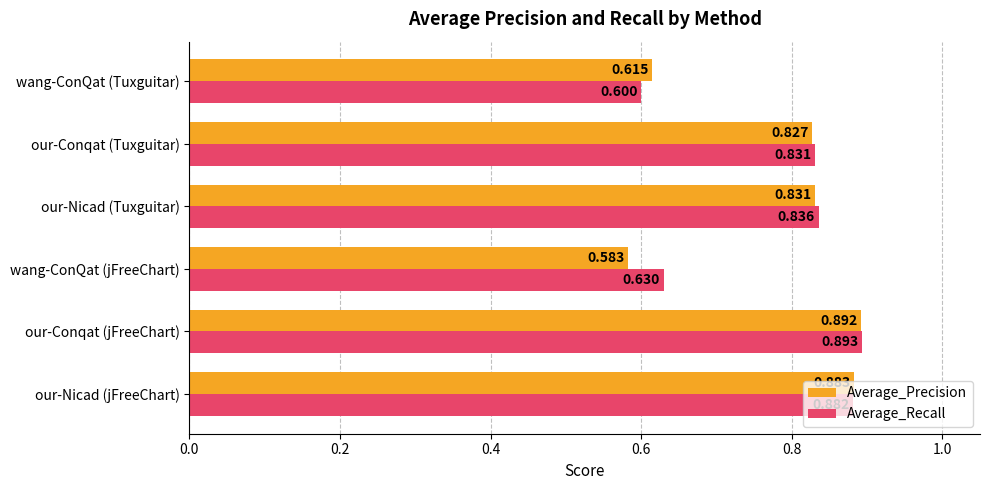

Where is Average_Recall nearest to the value 0?

wang-ConQat (Tuxguitar)